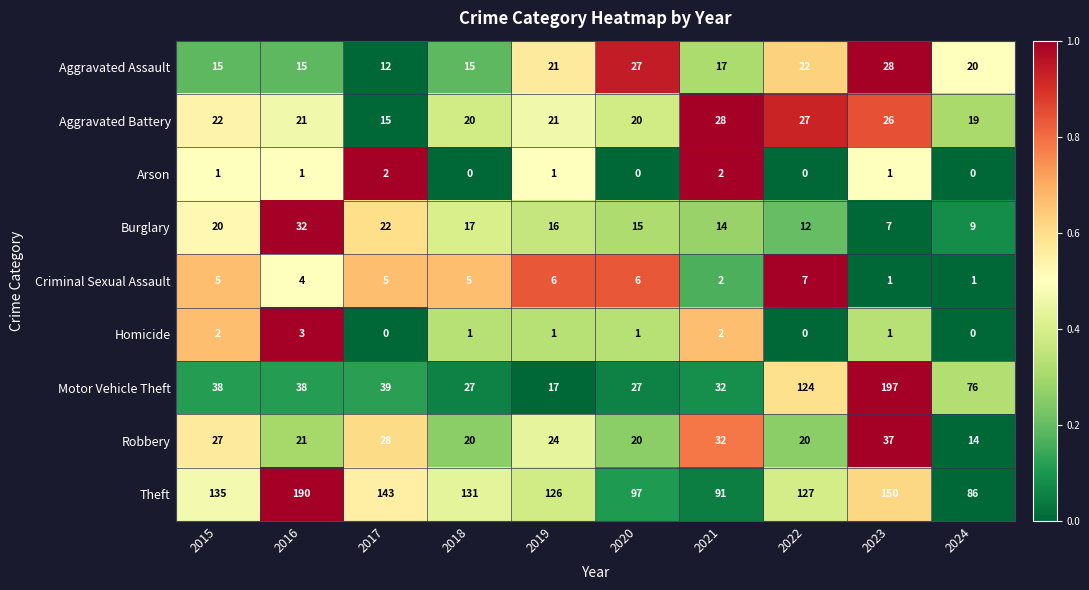

What is the maximum value shown in the chart?

197